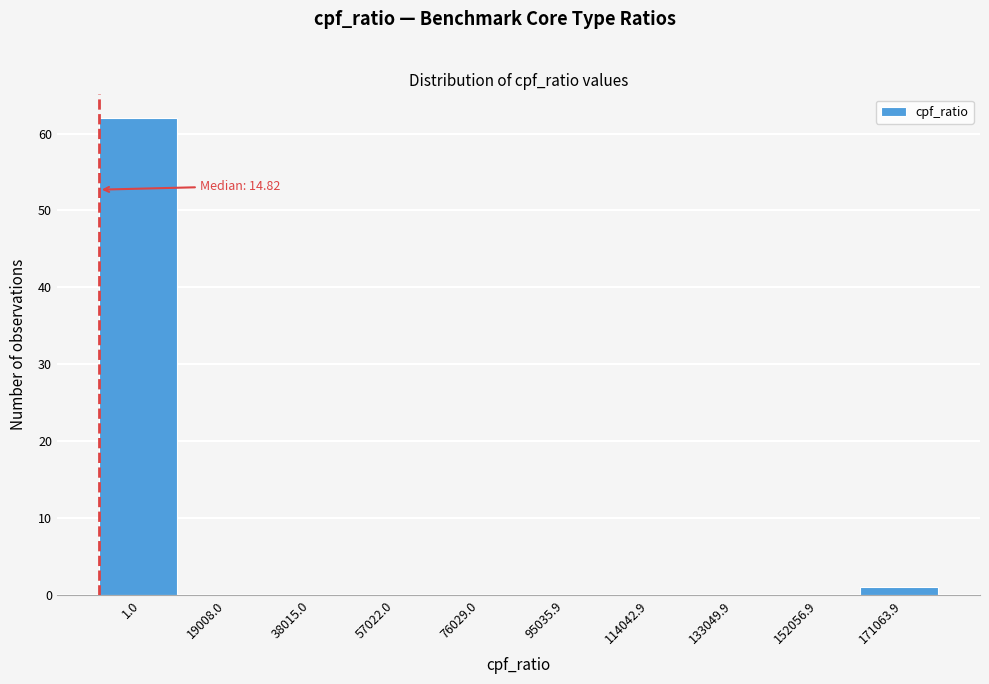

Reading right to left, what are all the values shown in this chart?

171063.9=1	152056.9=0	133049.9=0	114042.9=0	95035.9=0	76029.0=0	57022.0=0	38015.0=0	19008.0=0	1.0=62